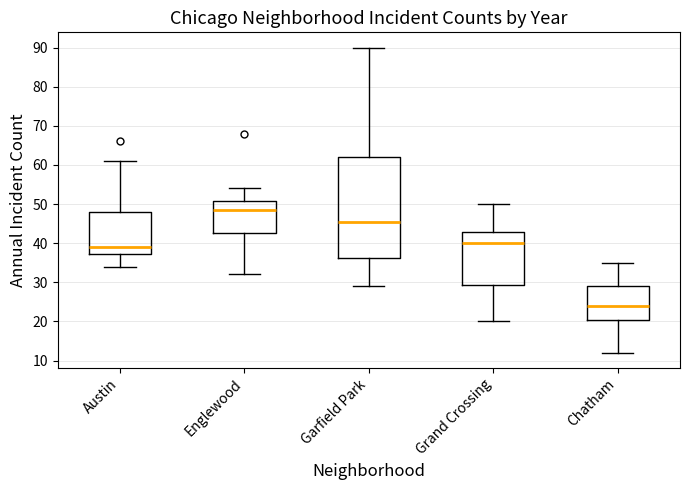

Which box's median line is the lowest?

Chatham